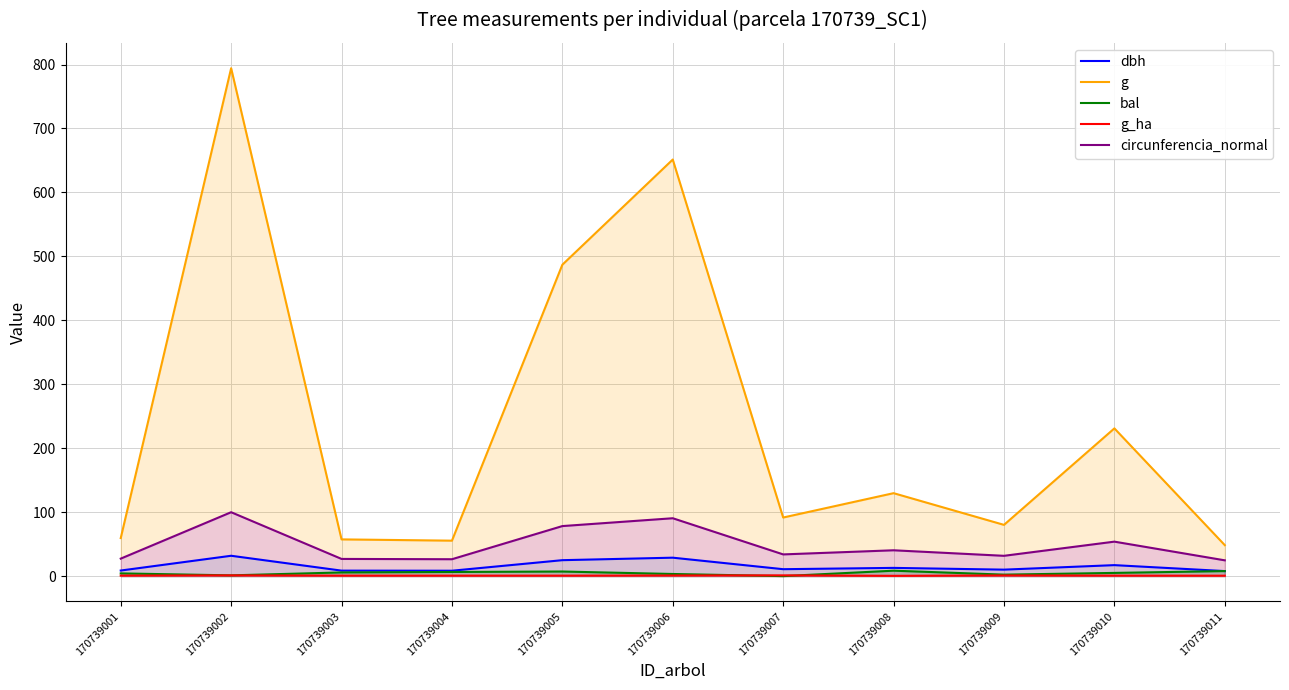

What is the sum of all g values?

2685.7